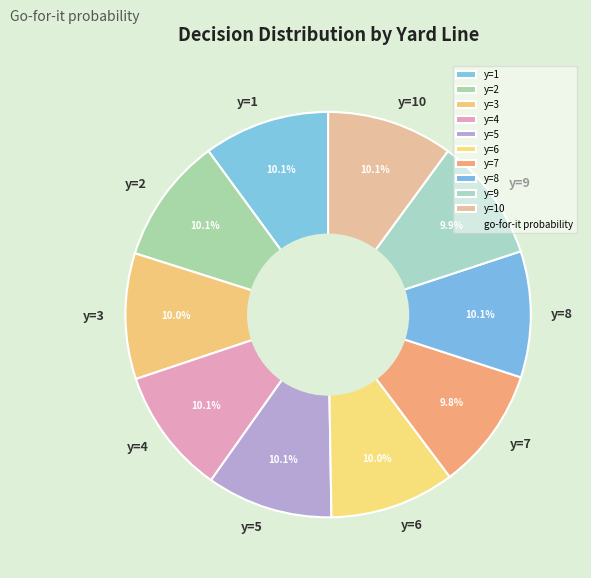

Does y=5 represent more than half of the total?

No